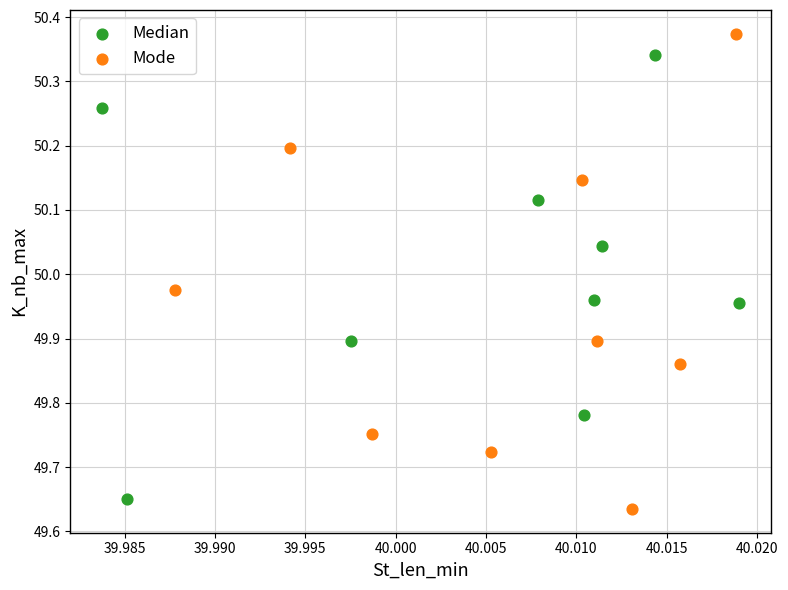

Which series has the largest Y range (max minus min)?

Mode